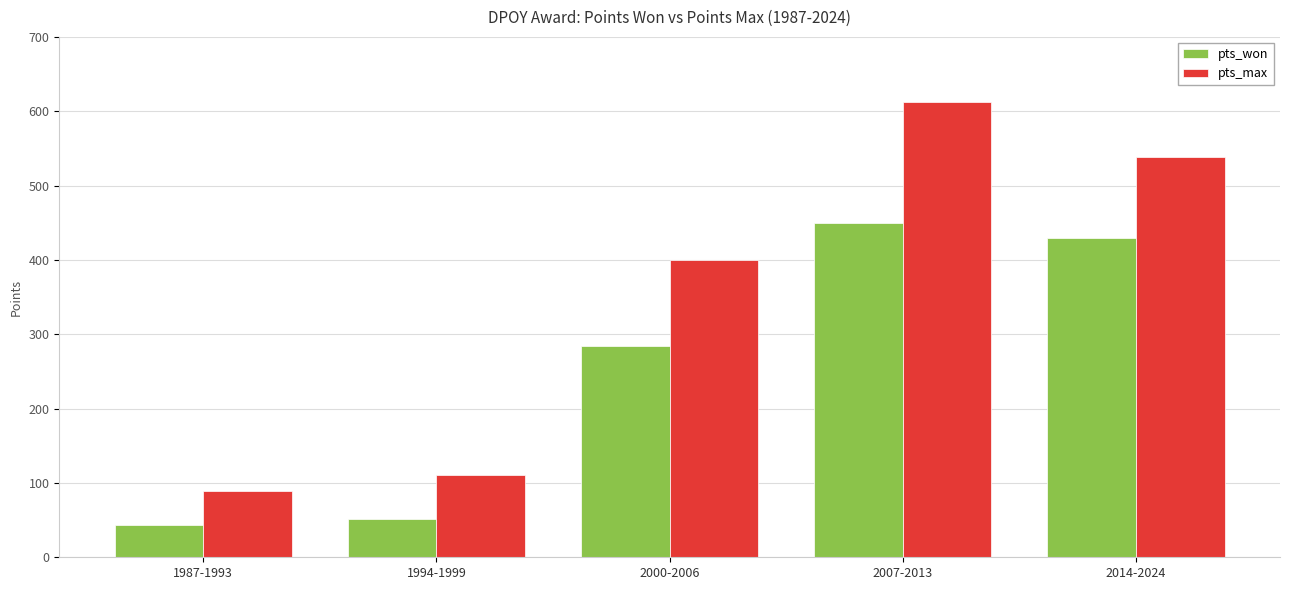

List the series in order of their overall mean, highest first.

pts_max, pts_won